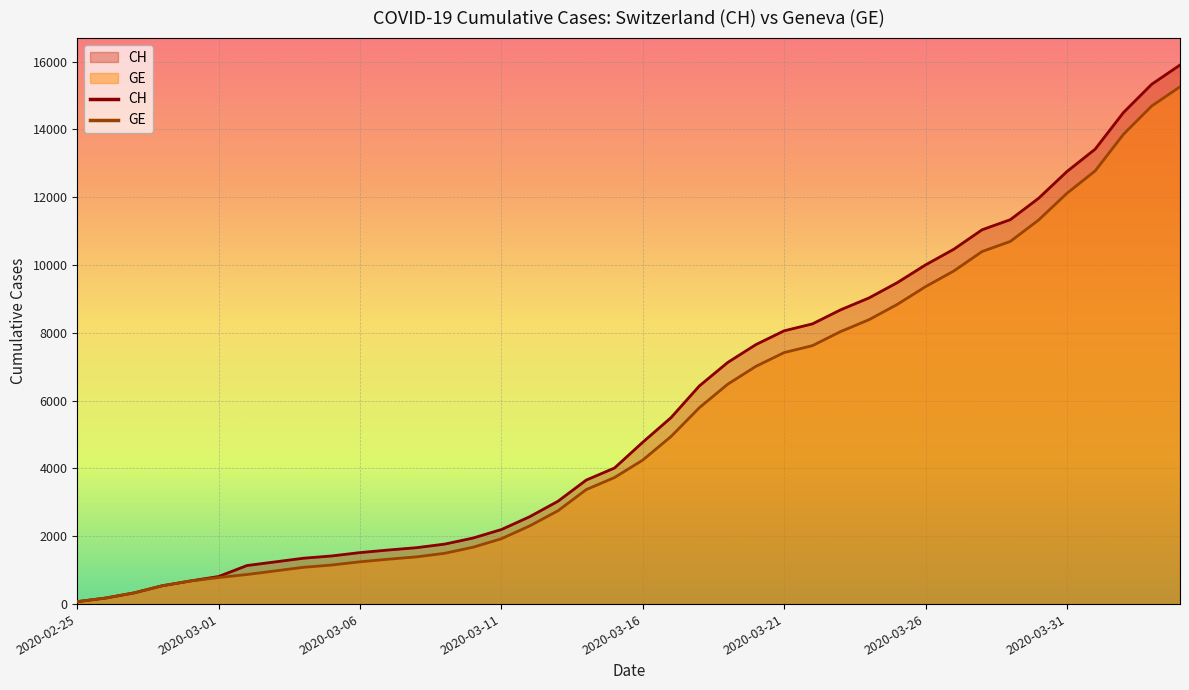

How many lines are shown in the chart?

2